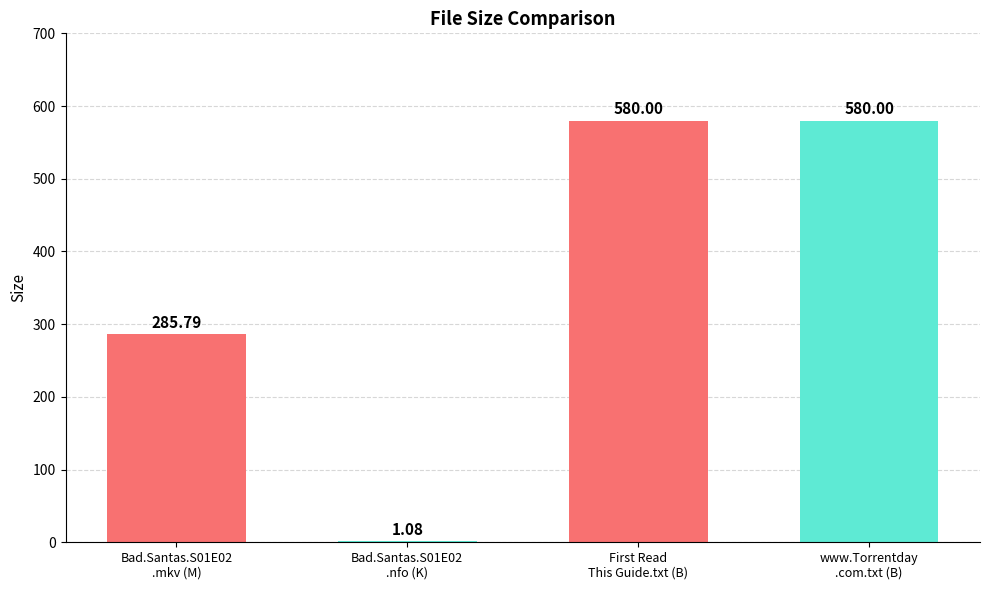

What is the sum of all values?

1446.9